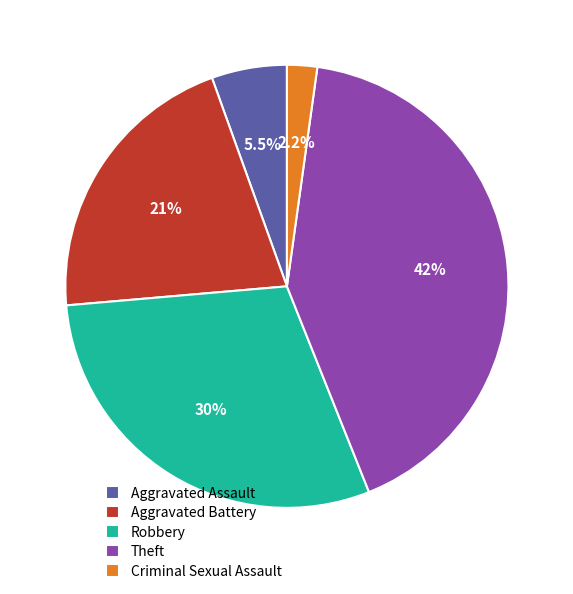

What portion of the pie excludes Aggravated Battery?

79.1%